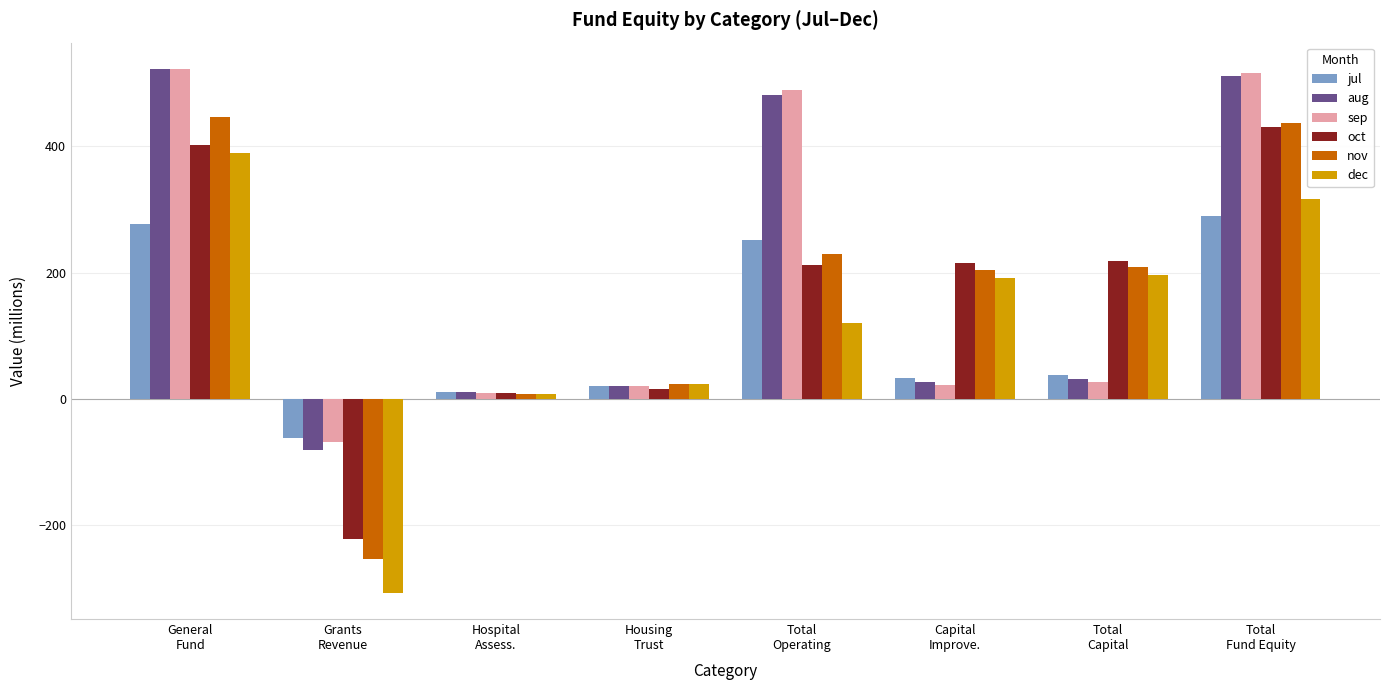

Count the number of data series in this chart.

6